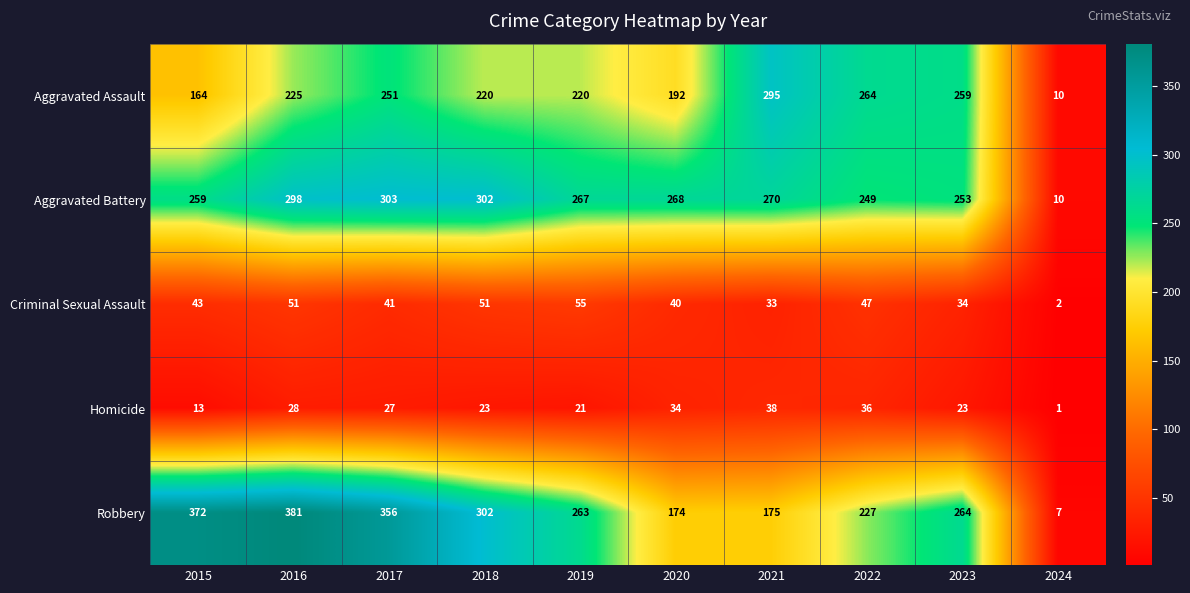

Which category has the highest value across all series?

2016